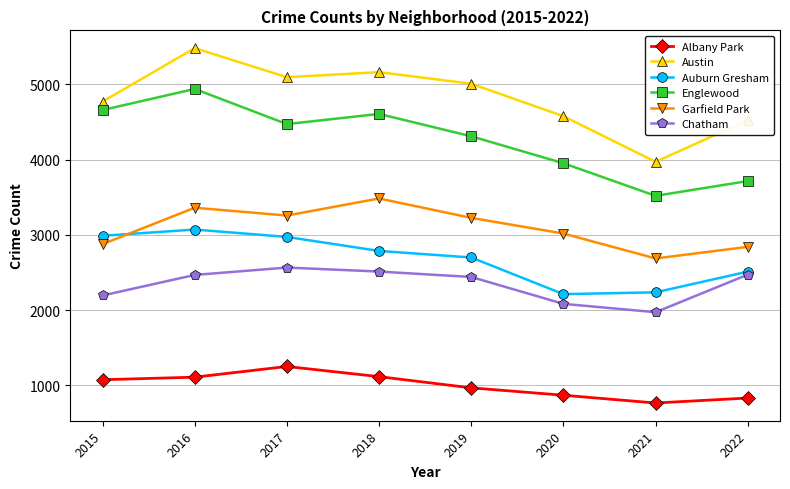

In Chatham, how many points are lower than both neighbors (excluding endpoints)?

1